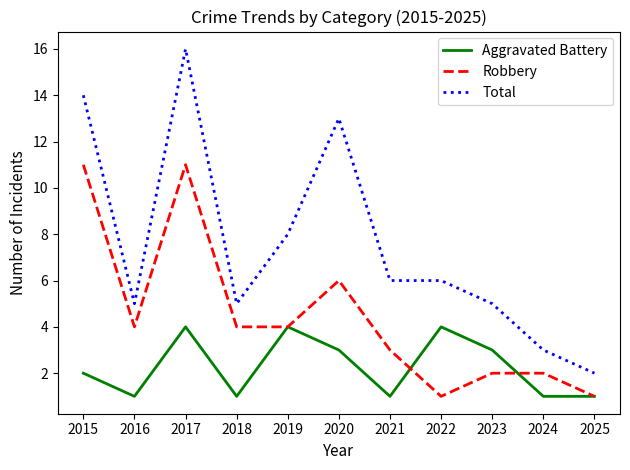

At which label does Total first exceed 6?

2015